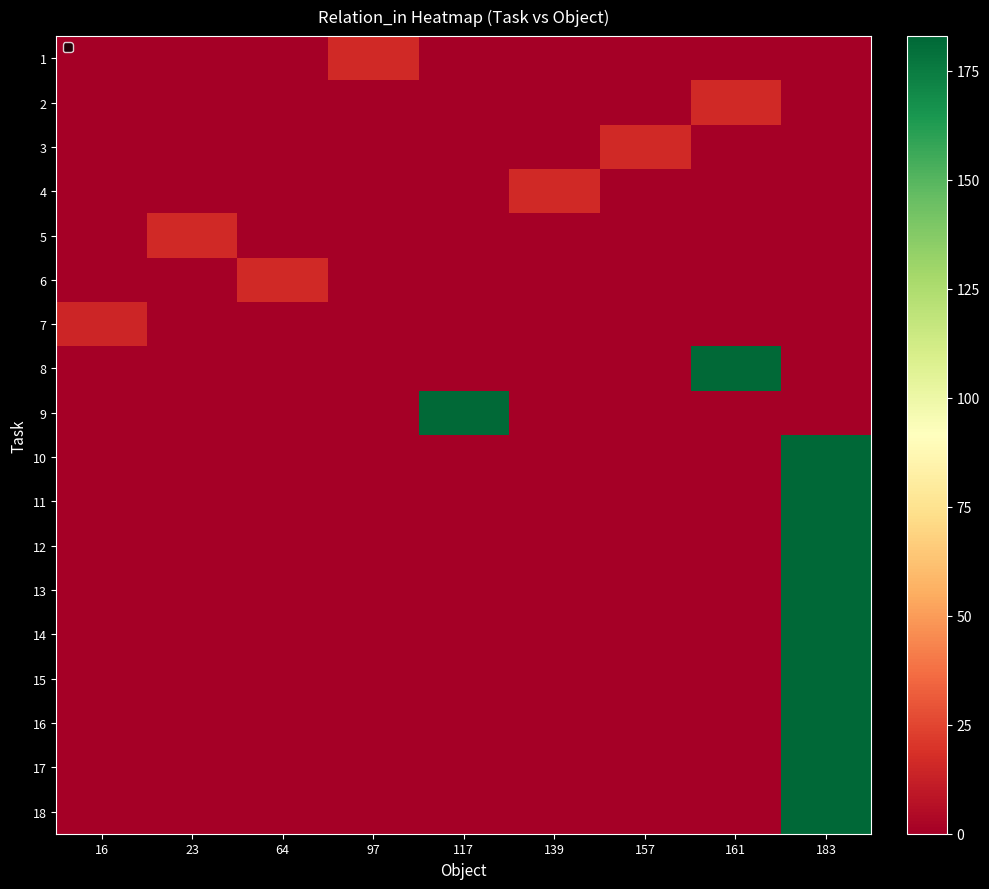

Reading left to right, extract all data points from this chart.

1: 16=0	23=0	64=0	97=16	117=0	139=0	157=0	161=0	183=0
2: 16=0	23=0	64=0	97=0	117=0	139=0	157=0	161=16	183=0
3: 16=0	23=0	64=0	97=0	117=0	139=0	157=16	161=0	183=0
4: 16=0	23=0	64=0	97=0	117=0	139=16	157=0	161=0	183=0
5: 16=0	23=16	64=0	97=0	117=0	139=0	157=0	161=0	183=0
6: 16=0	23=0	64=16	97=0	117=0	139=0	157=0	161=0	183=0
7: 16=15	23=0	64=0	97=0	117=0	139=0	157=0	161=0	183=0
8: 16=0	23=0	64=0	97=0	117=0	139=0	157=0	161=182	183=0
9: 16=0	23=0	64=0	97=0	117=182	139=0	157=0	161=0	183=0
10: 16=0	23=0	64=0	97=0	117=0	139=0	157=0	161=0	183=183
11: 16=0	23=0	64=0	97=0	117=0	139=0	157=0	161=0	183=183
12: 16=0	23=0	64=0	97=0	117=0	139=0	157=0	161=0	183=183
13: 16=0	23=0	64=0	97=0	117=0	139=0	157=0	161=0	183=183
14: 16=0	23=0	64=0	97=0	117=0	139=0	157=0	161=0	183=183
15: 16=0	23=0	64=0	97=0	117=0	139=0	157=0	161=0	183=183
16: 16=0	23=0	64=0	97=0	117=0	139=0	157=0	161=0	183=183
17: 16=0	23=0	64=0	97=0	117=0	139=0	157=0	161=0	183=183
18: 16=0	23=0	64=0	97=0	117=0	139=0	157=0	161=0	183=183